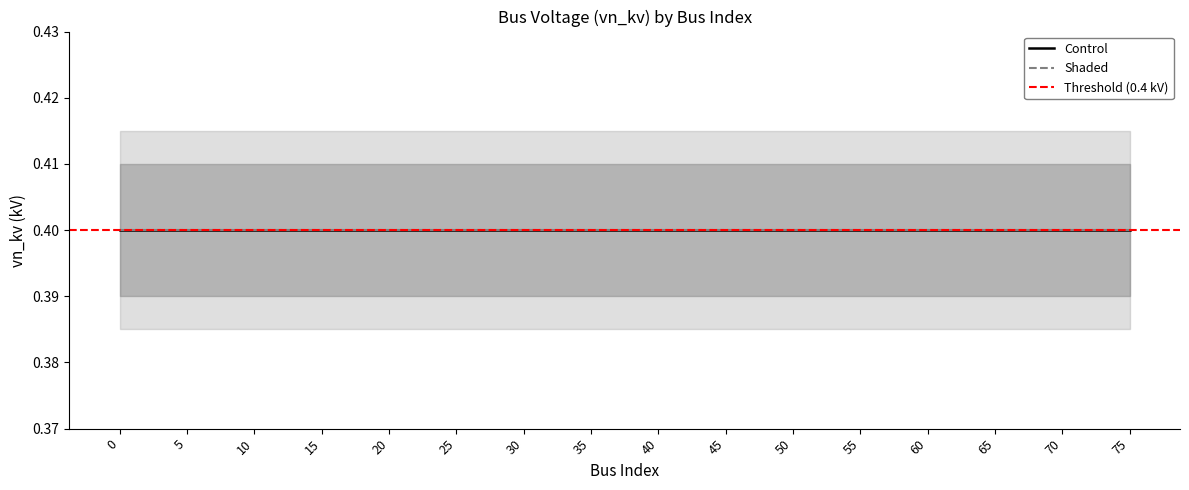

True or false: Shaded_lower has more than 2 points higher than both neighbors.

False